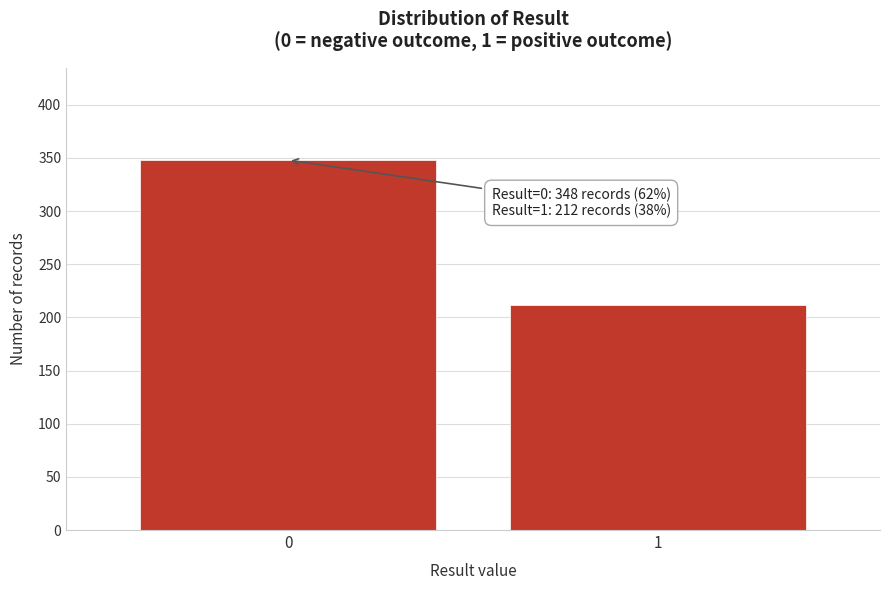

Reading left to right, list all the values displayed in this chart.

348	212